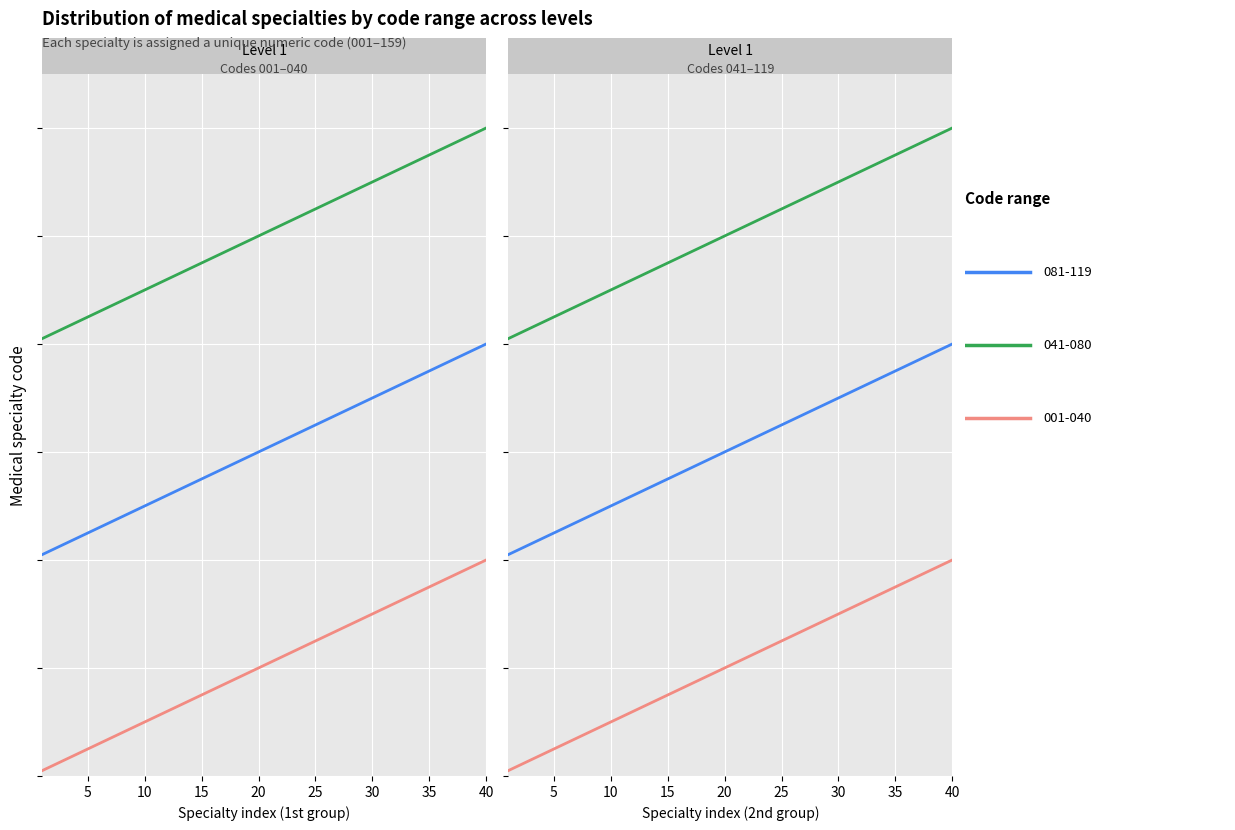

Is the value of 081-119 at 17 greater than the value of 041-080 at 13?

No